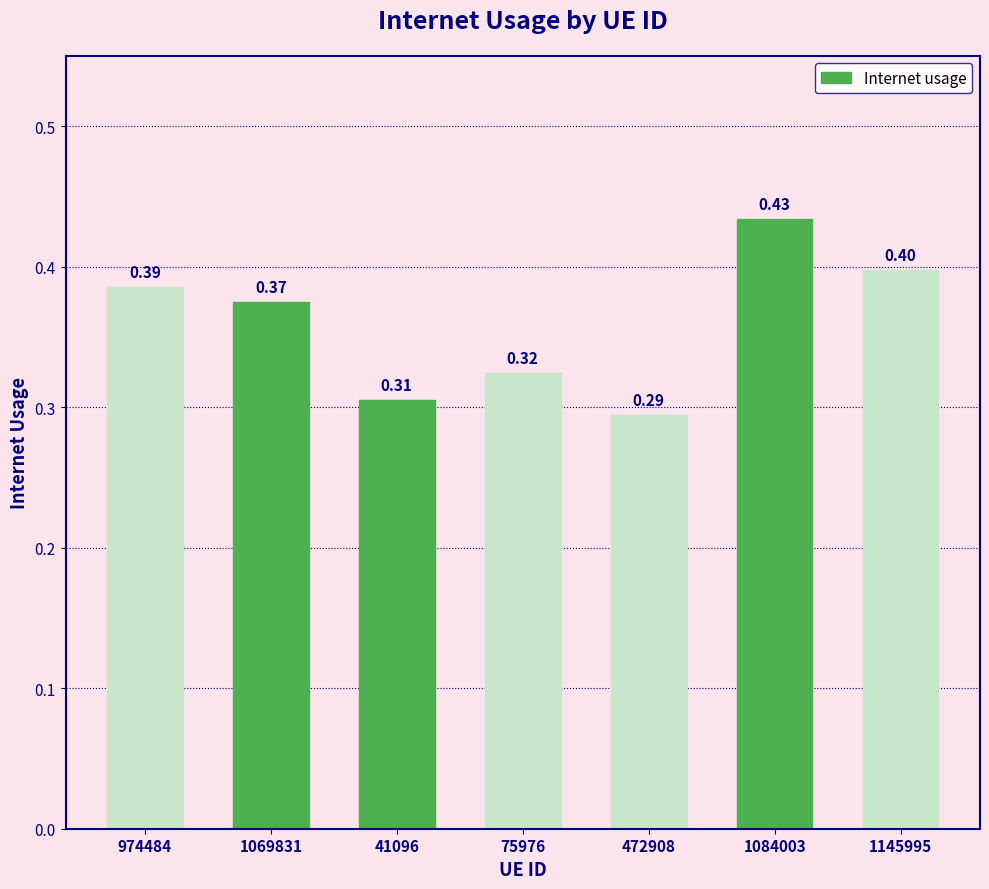

Rank the categories by value from highest to lowest.

1084003, 1145995, 974484, 1069831, 75976, 41096, 472908